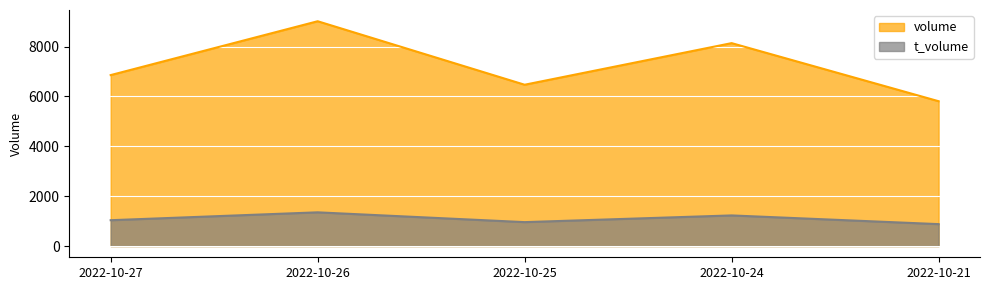

What is the difference between the maximum and minimum values in the volume series?

3208